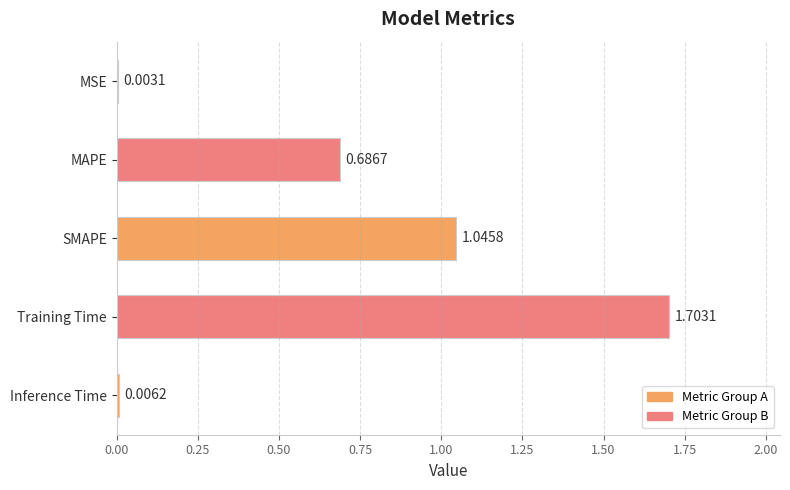

Which label corresponds to the largest value in the chart?

Training Time